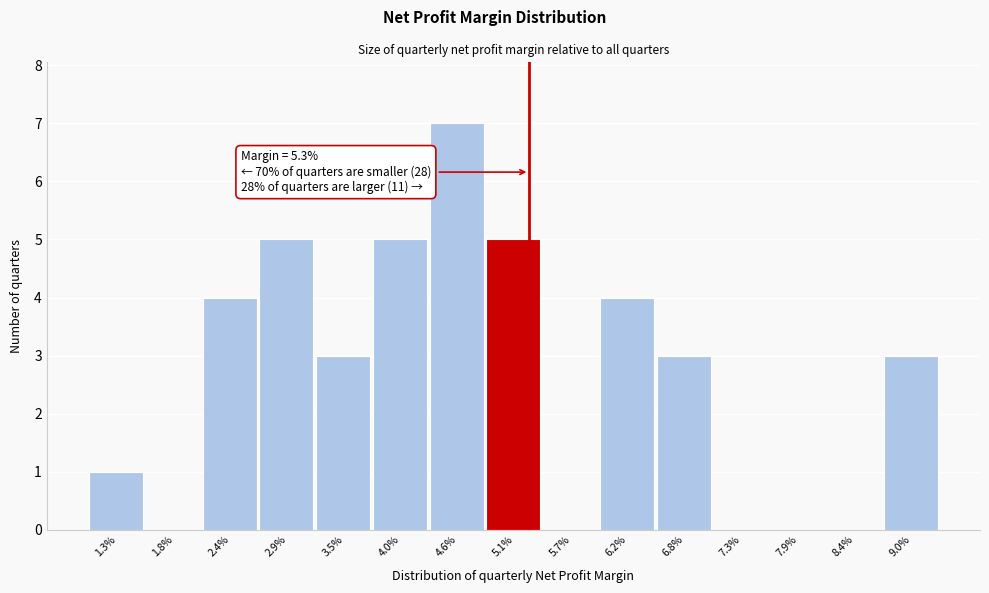

Reading left to right, list all the values displayed in this chart.

1.3%=1	1.8%=0	2.4%=4	2.9%=5	3.5%=3	4.0%=5	4.6%=7	5.1%=5	5.7%=0	6.2%=4	6.8%=3	7.3%=0	7.9%=0	8.4%=0	9.0%=3